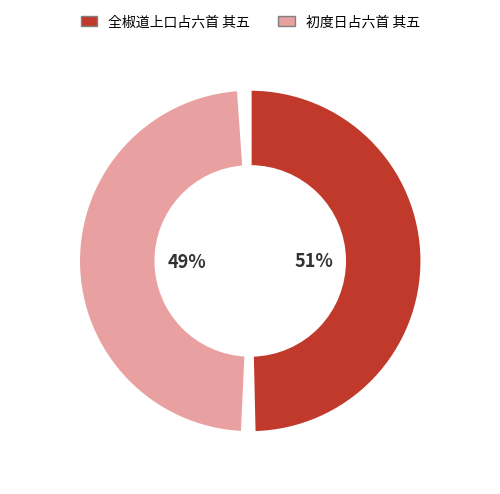

Combined, do 全椒道上口占六首 其五 and 初度日占六首 其五 account for over 50%?

Yes